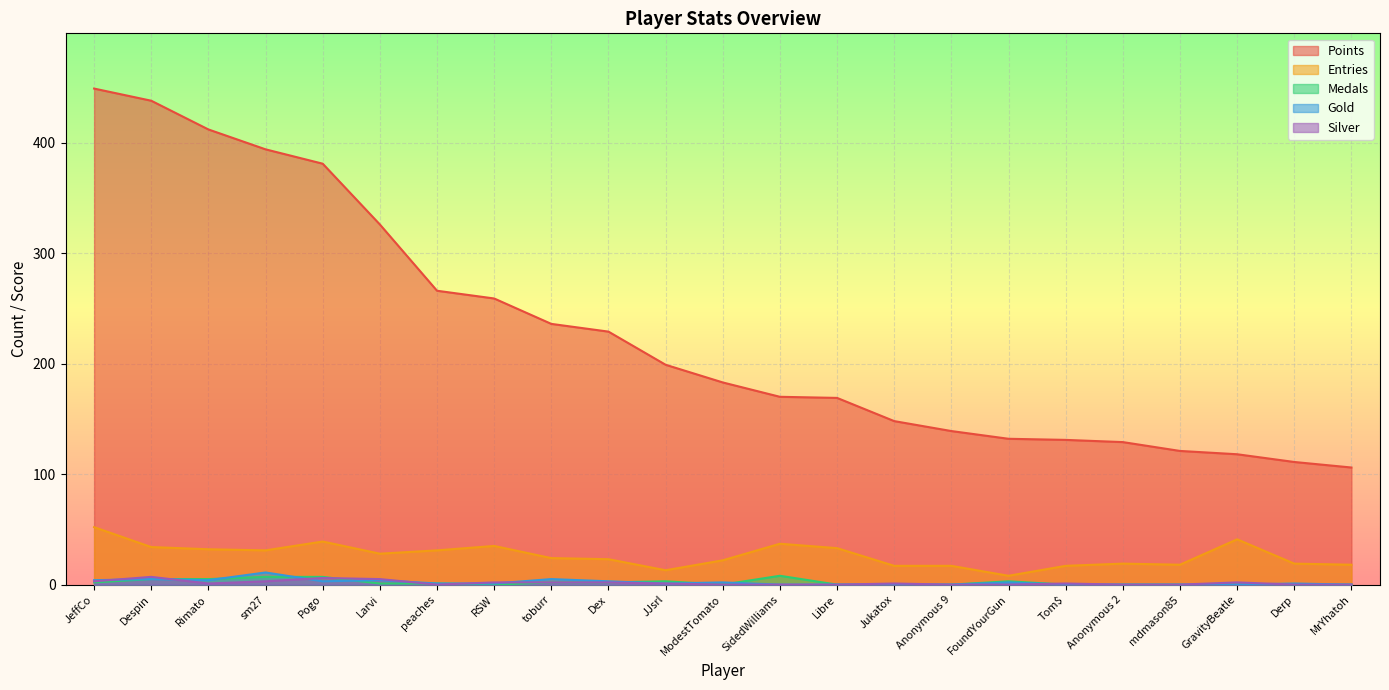

After their last crossing, which series has the higher values: Medals or Gold?

Medals